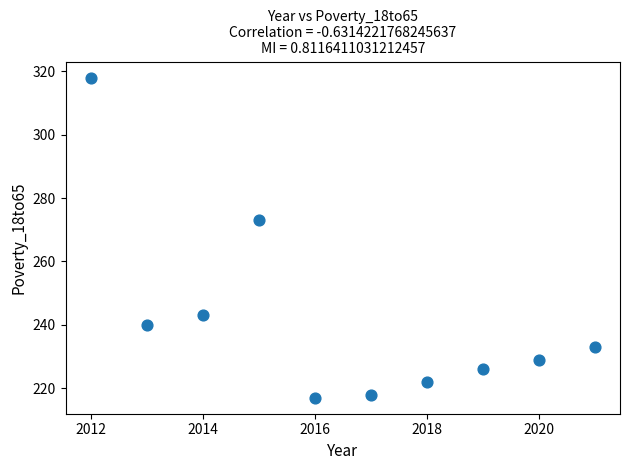

What Y value in the scatter plot is closest to 267?

273